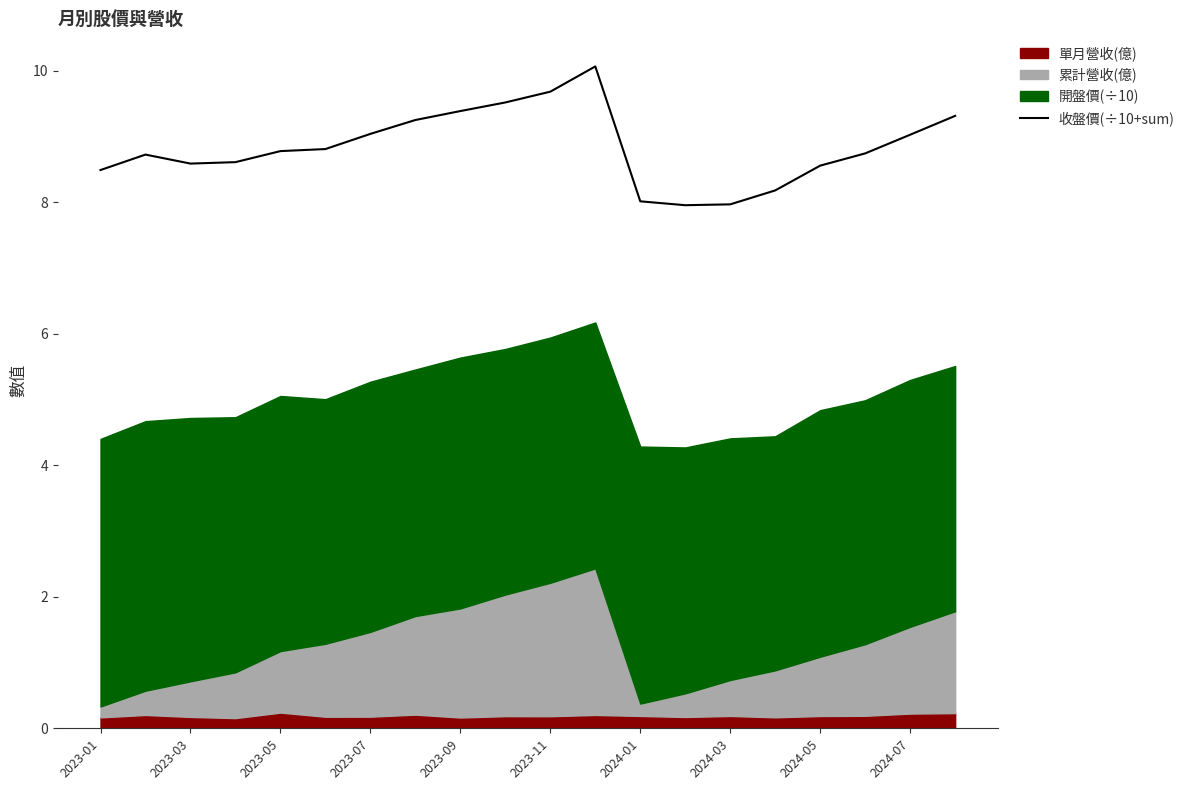

True or false: 收盤價(÷10+sum) has a value of 2.5 at 2023-09.

False